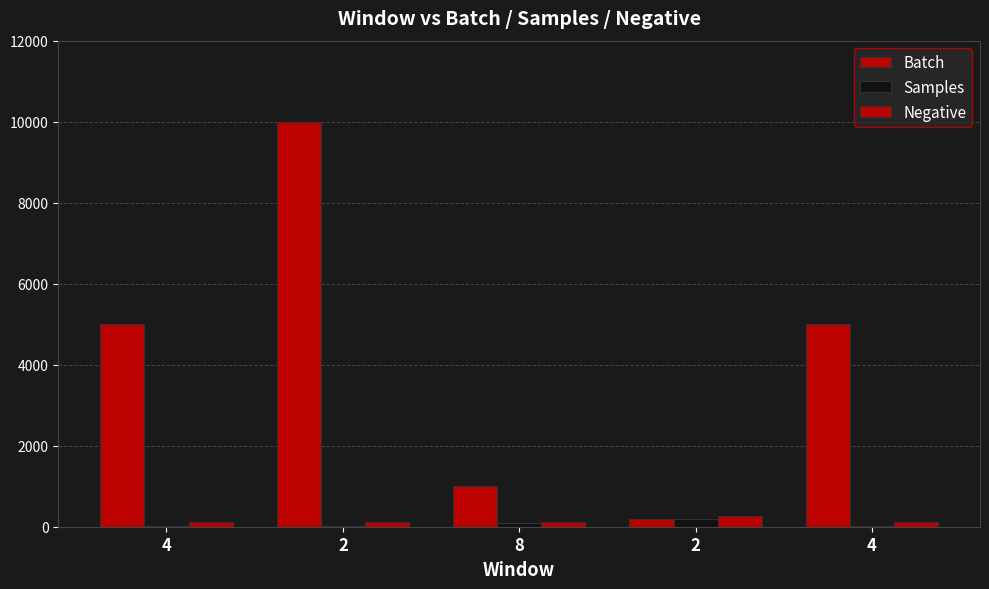

Are the bars horizontal?

No